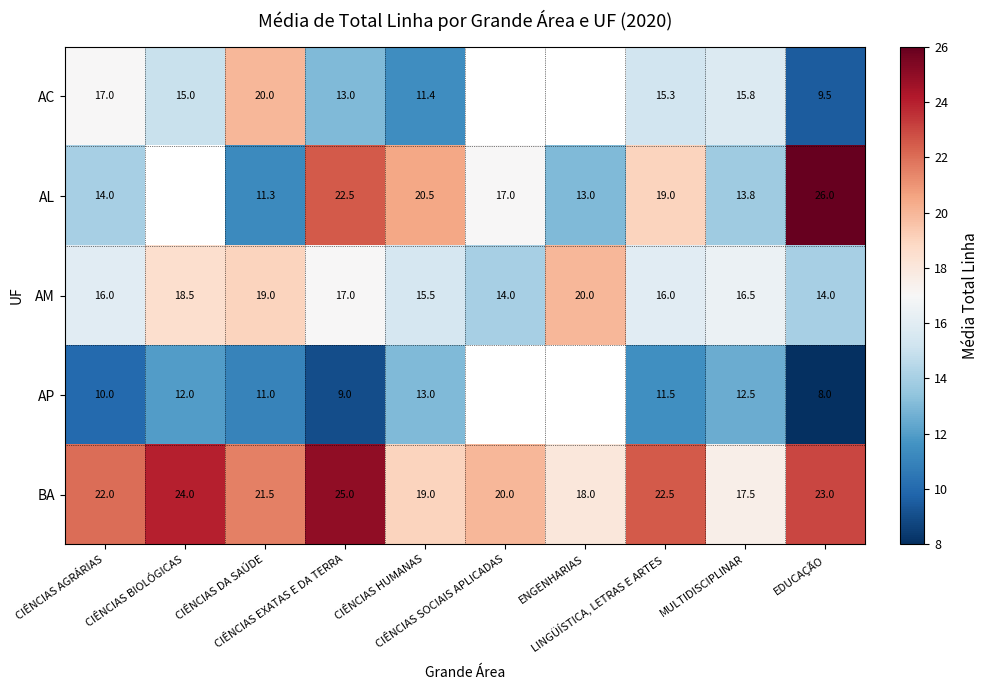

The value of AC at MULTIDISCIPLINAR is 15.8. True or false?

True